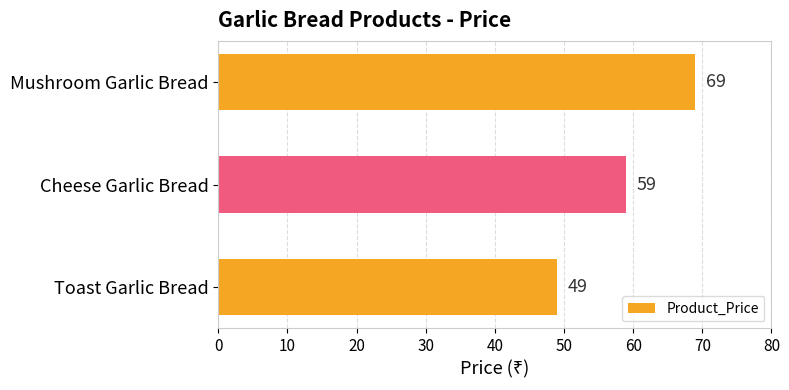

What is the minimum value shown in the chart?

49